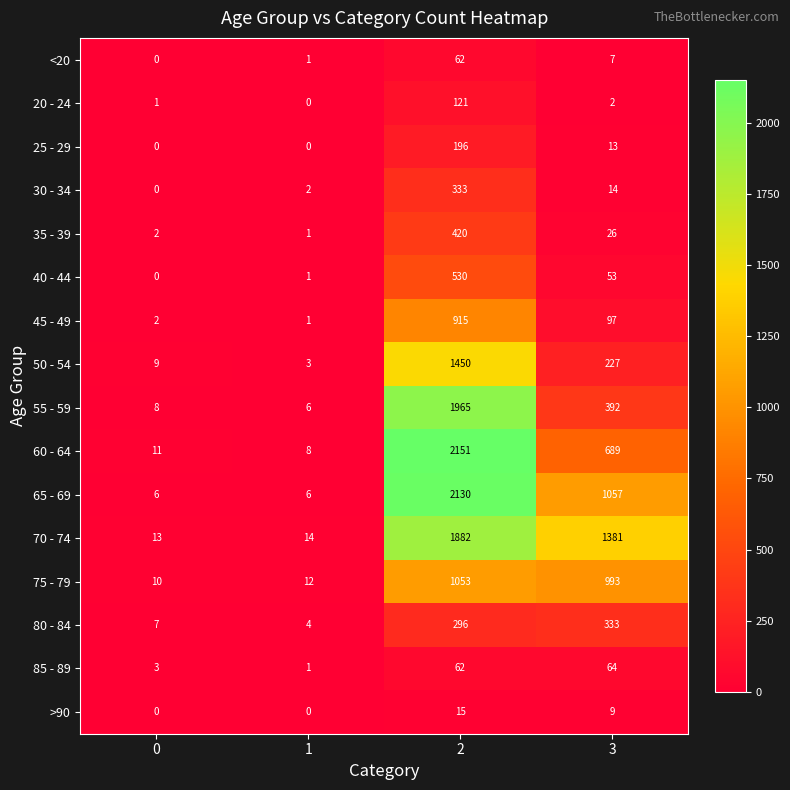

How many categories are shown in the chart?

4